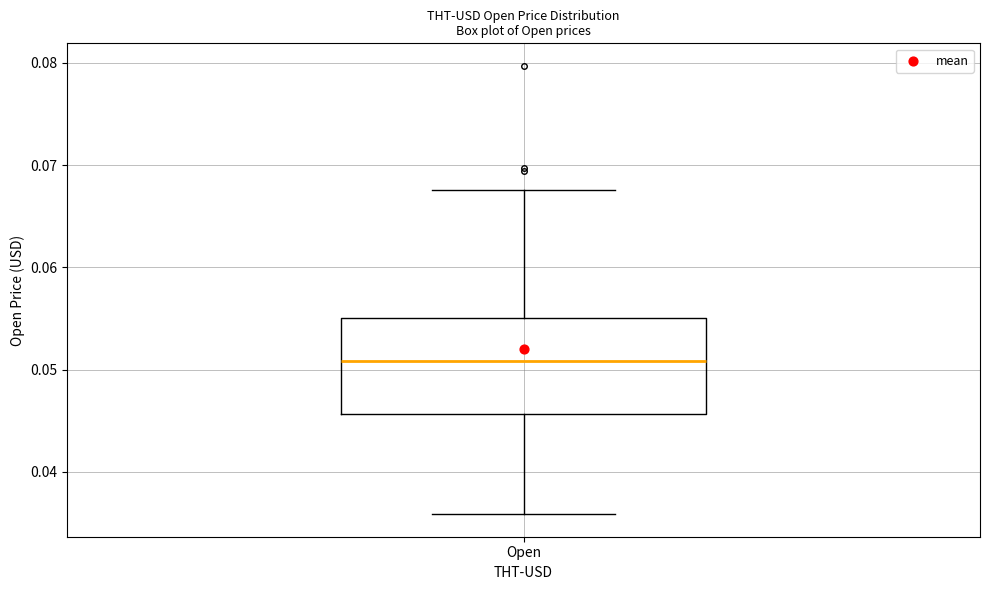

Transcribe this box plot: give where the median line is, the range the box spans, and where the two whiskers end, as read against the y-axis. The values are not printed on the chart, so give them approximately, as read against the axis.

median 0.051, box 0.046 to 0.055, whiskers 0.036 to 0.068